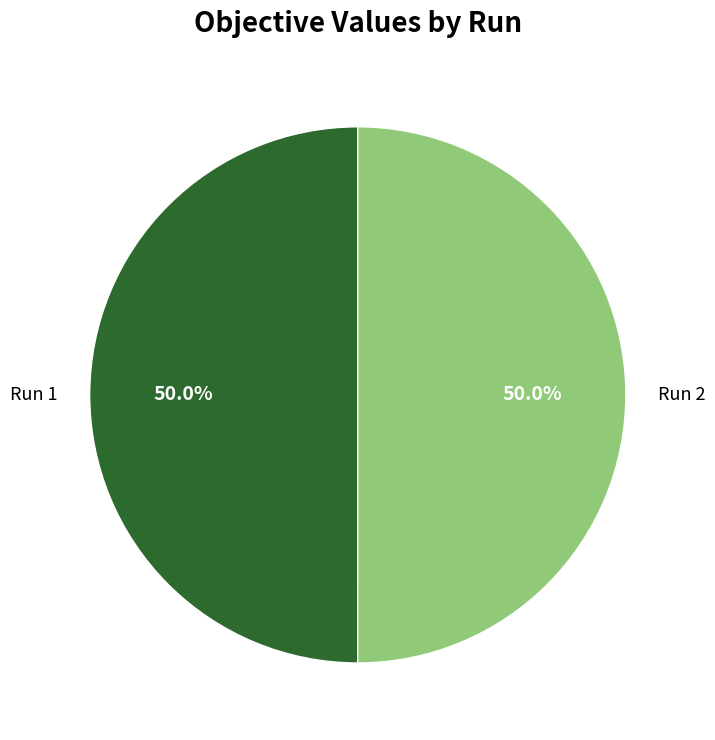

Is it true that Run 2 is 64% of the pie?

False